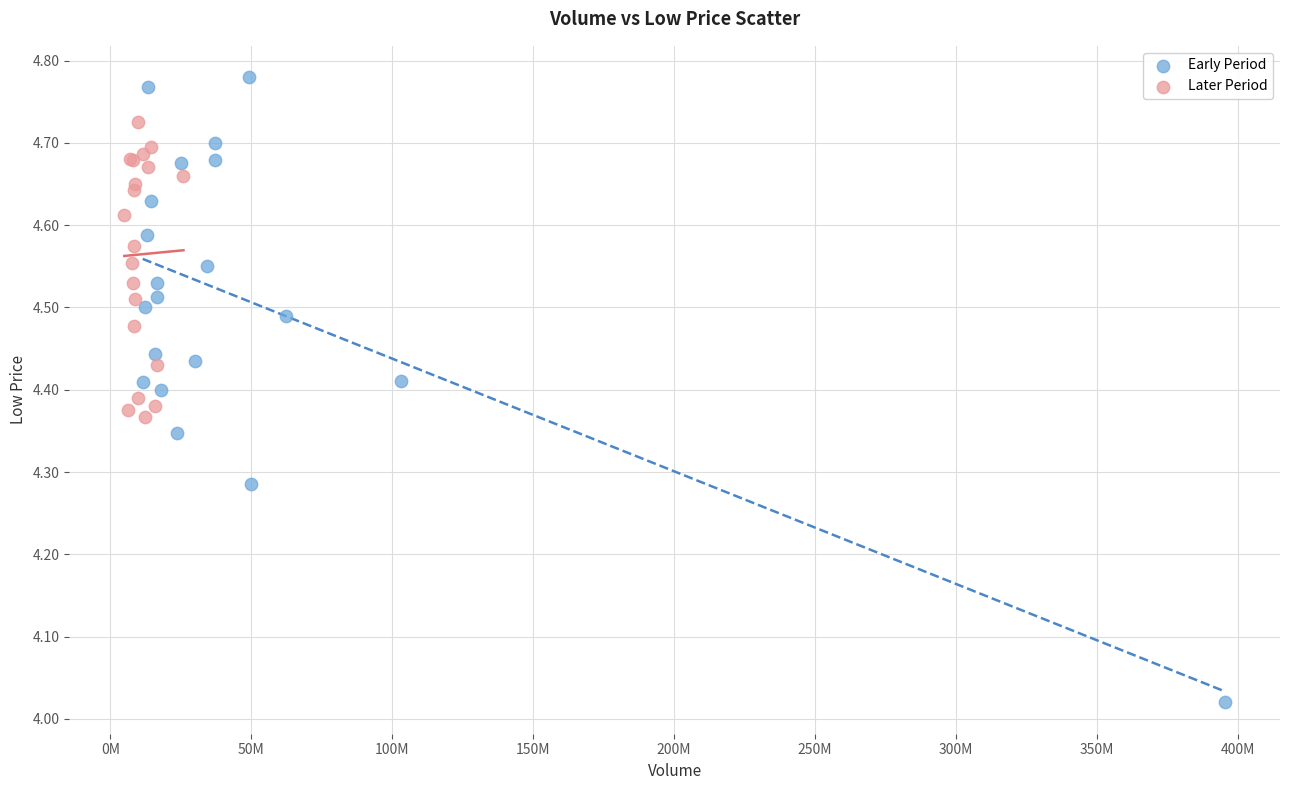

Which series contains the highest Y value?

Early Period